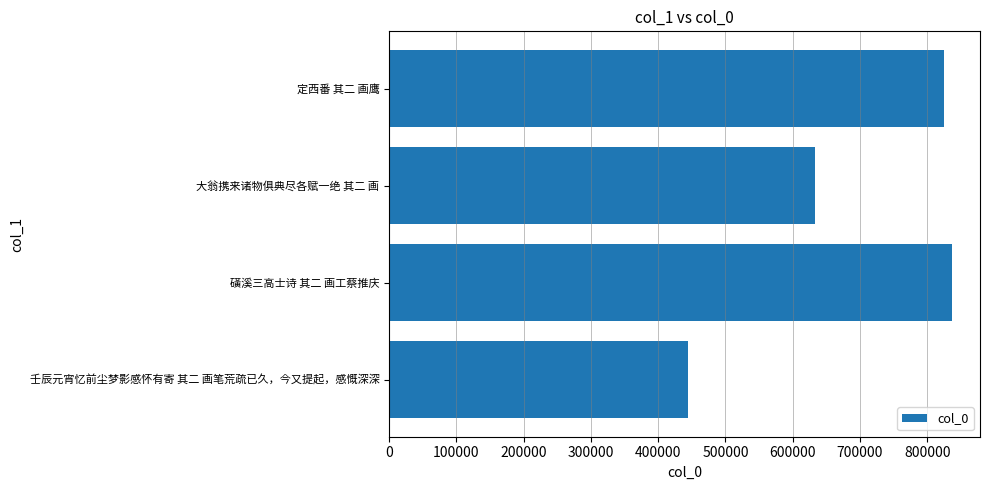

Between 大翁携来诸物俱典尽各赋一绝 其二 画 and 定西番 其二 画鹰, which is larger?

定西番 其二 画鹰